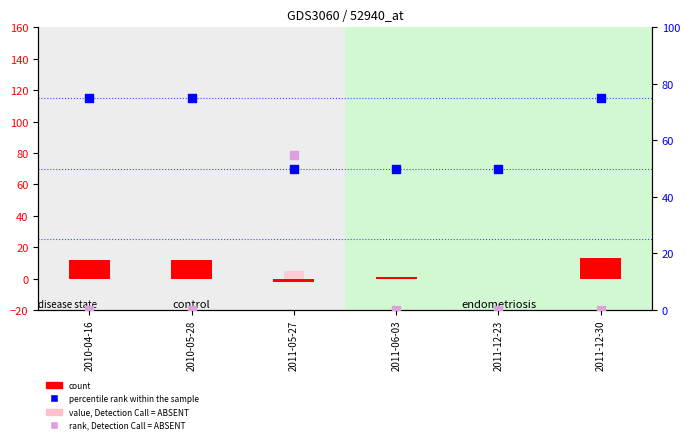

Which series reaches the maximum Y coordinate?

percentile rank within the sample